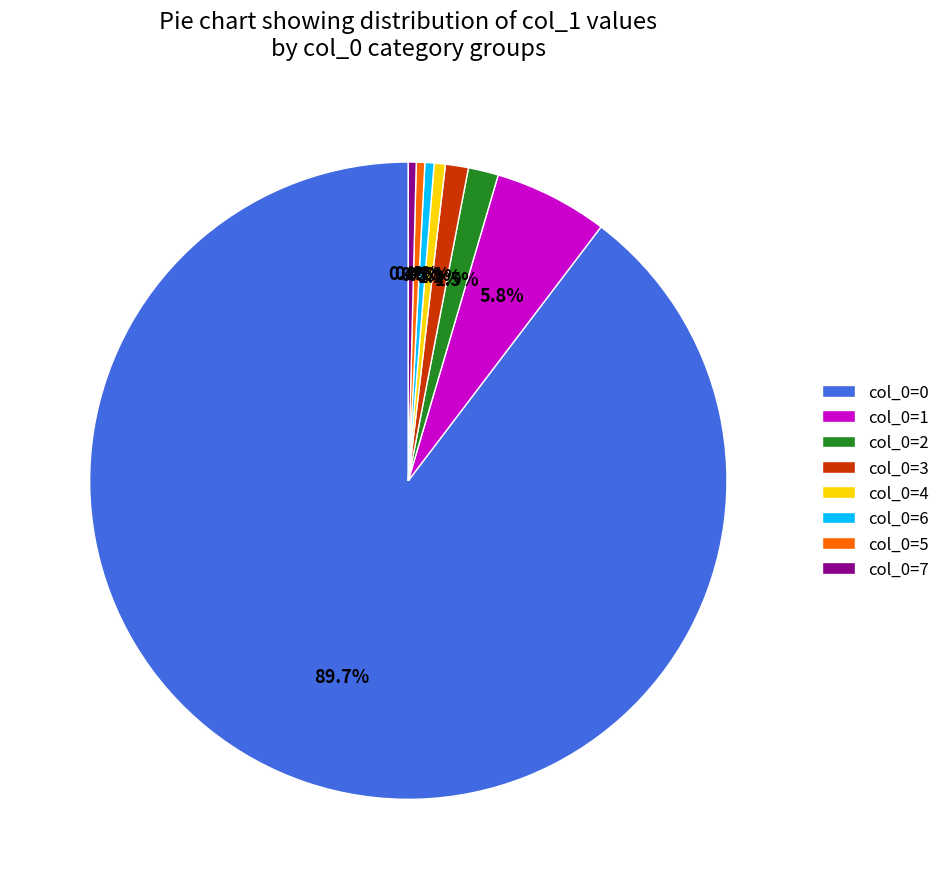

Which category has the biggest portion of the pie?

col_0=0